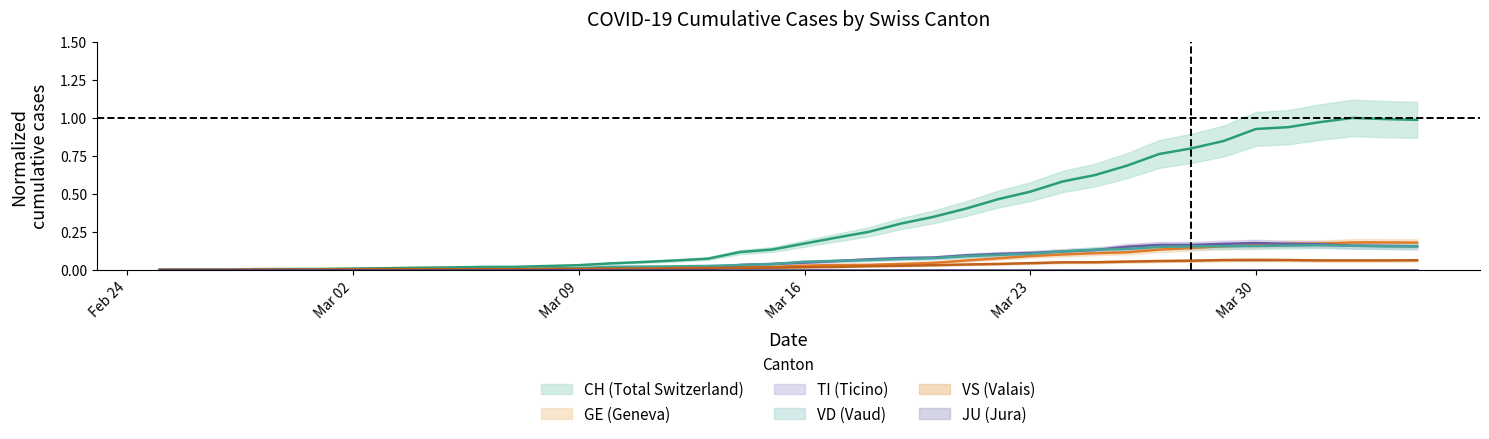

Which series has the largest total across all categories?

CH